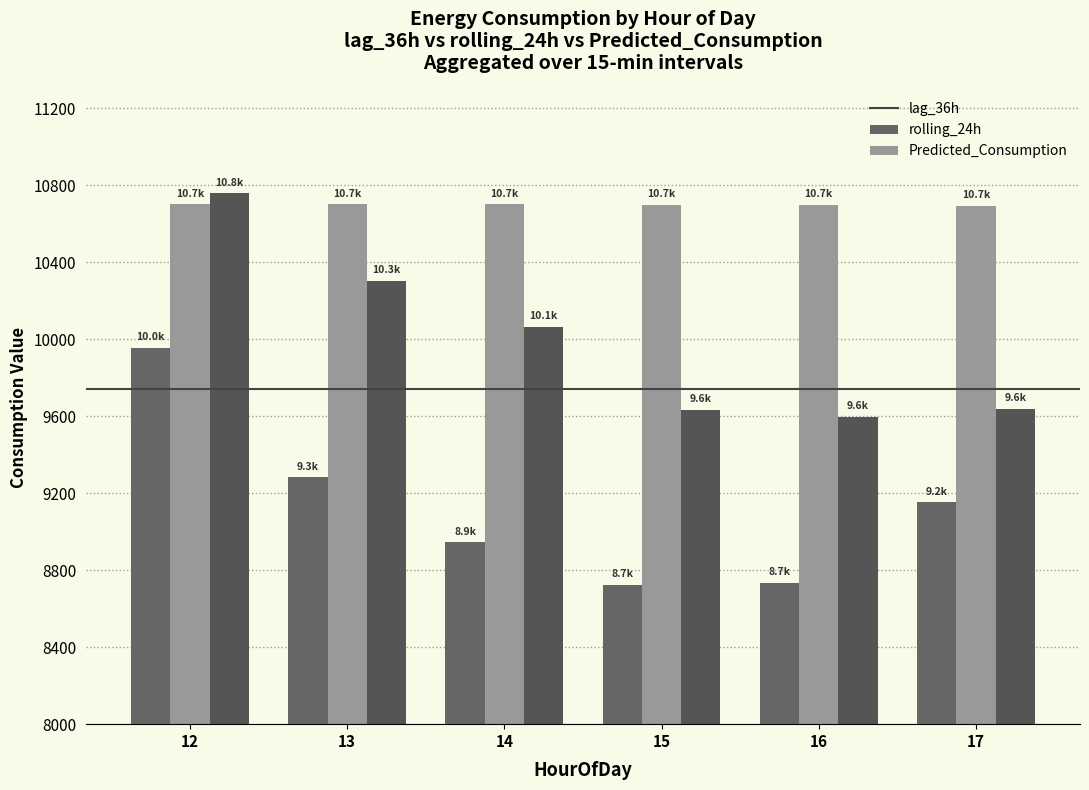

Which series has the largest range (max minus min)?

lag_36h